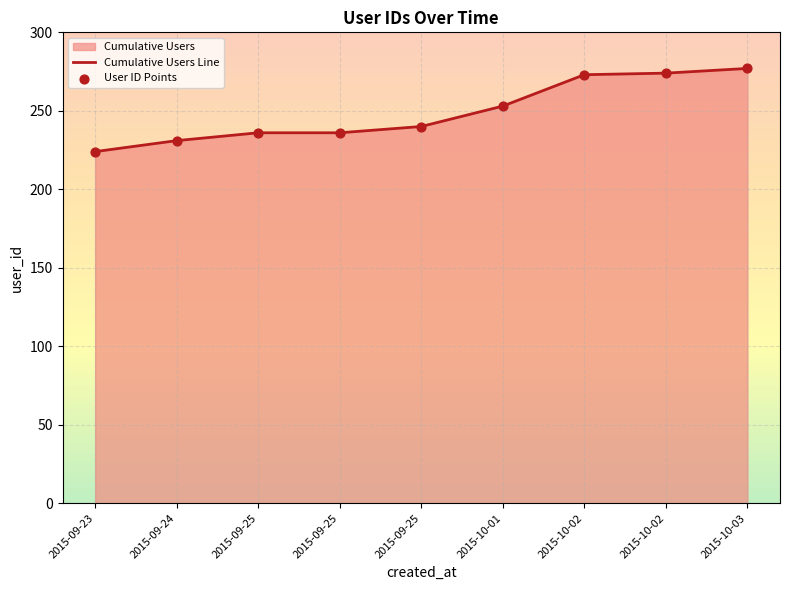

At which category is the sum across all series the highest?

2015-10-03